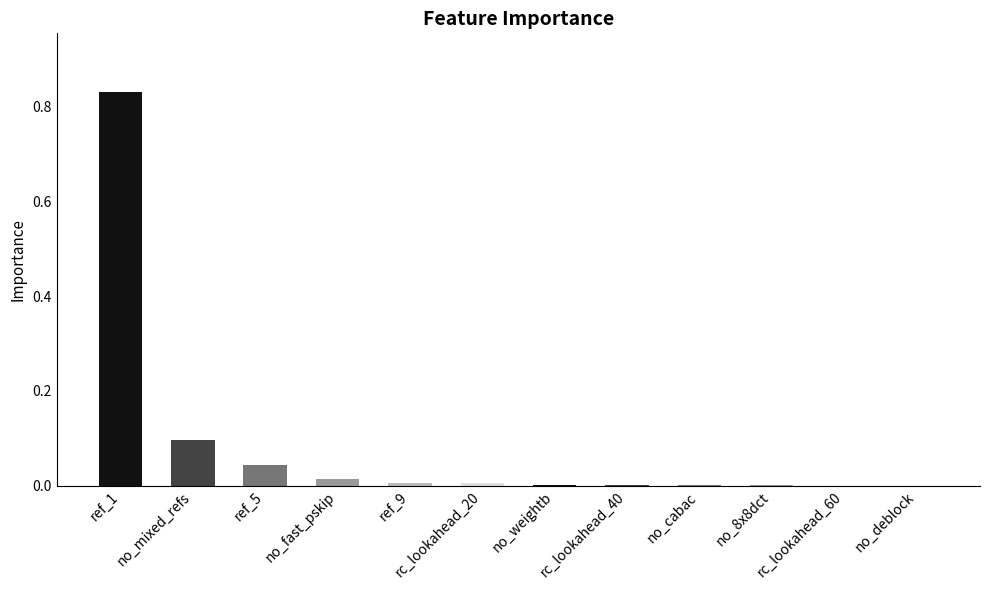

Which category has the highest value across all series?

ref_1